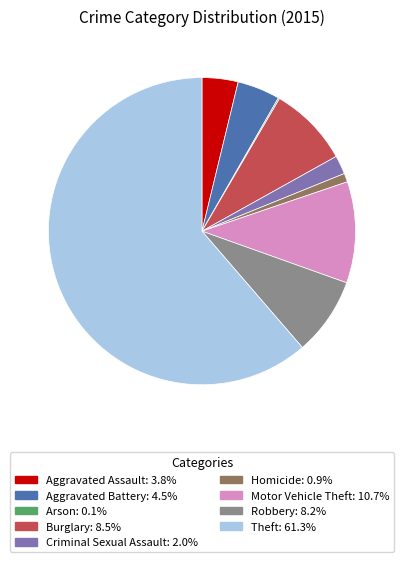

What is the largest slice in the pie chart?

Theft